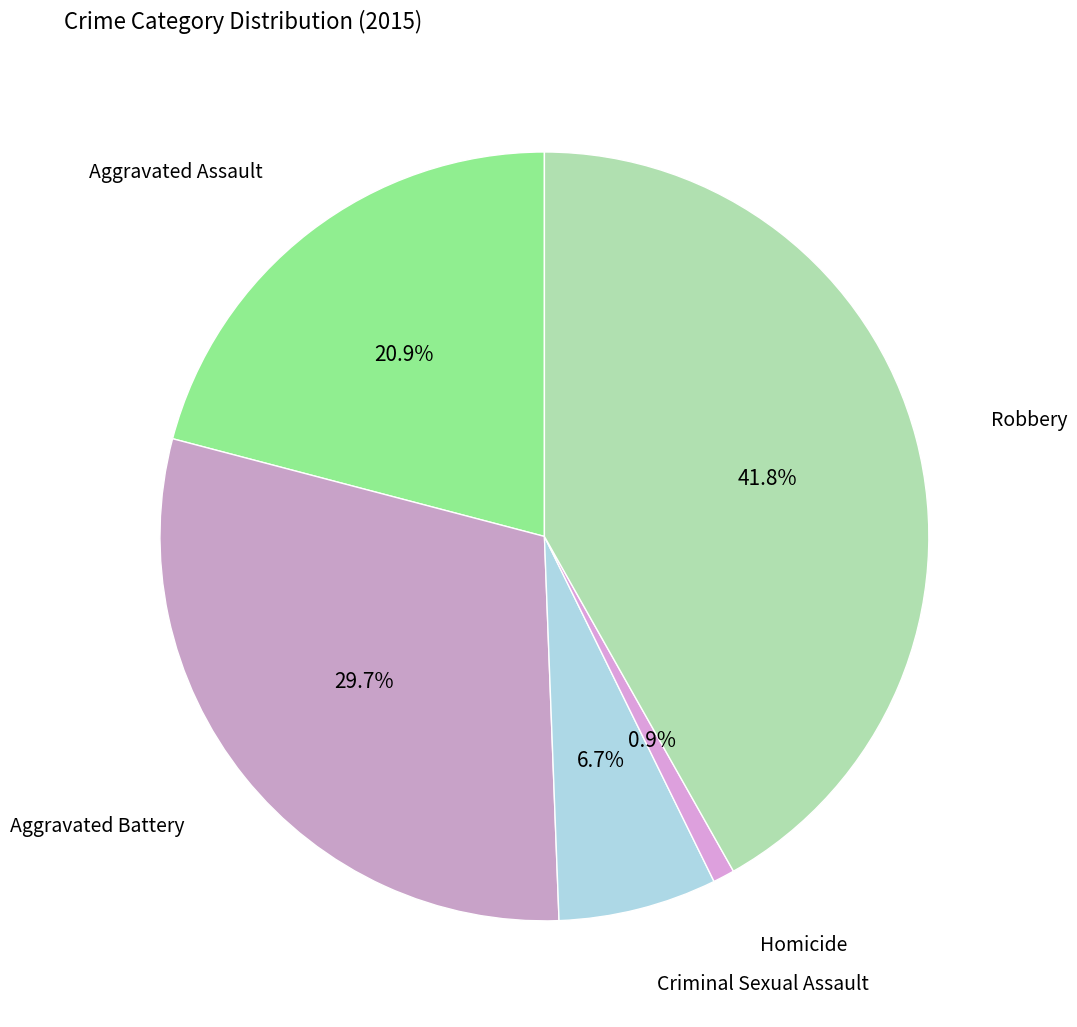

Count the number of slices in the pie.

5